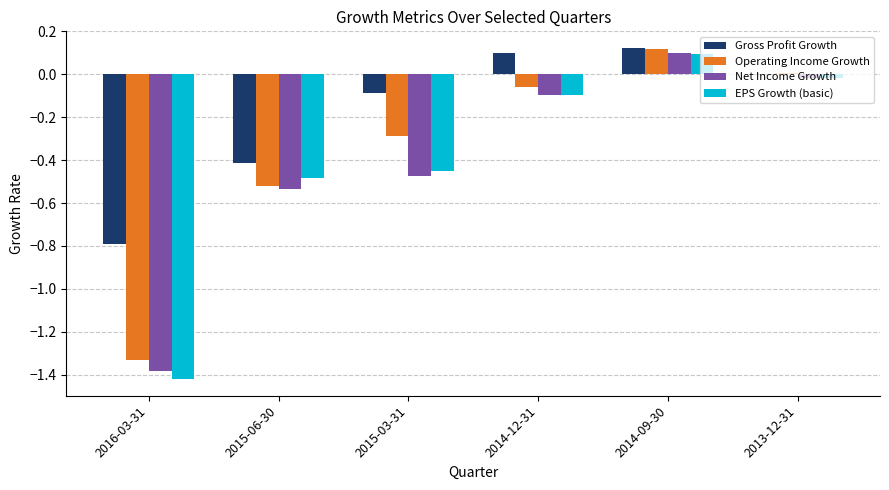

What is the sum of the Net Income Growth values at 2015-03-31 and 2016-03-31?

-1.9